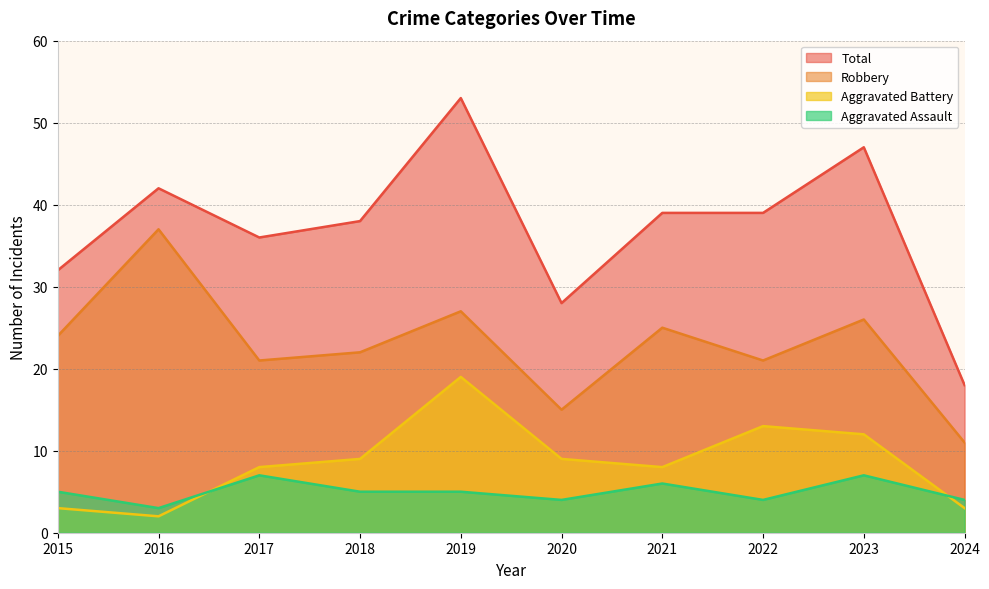

Where does the Aggravated Assault series first go above 5?

2017